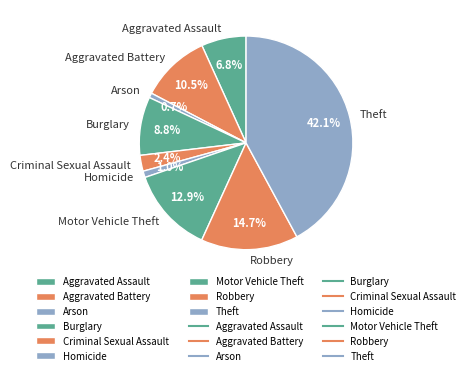

How many segments does this pie chart have?

9